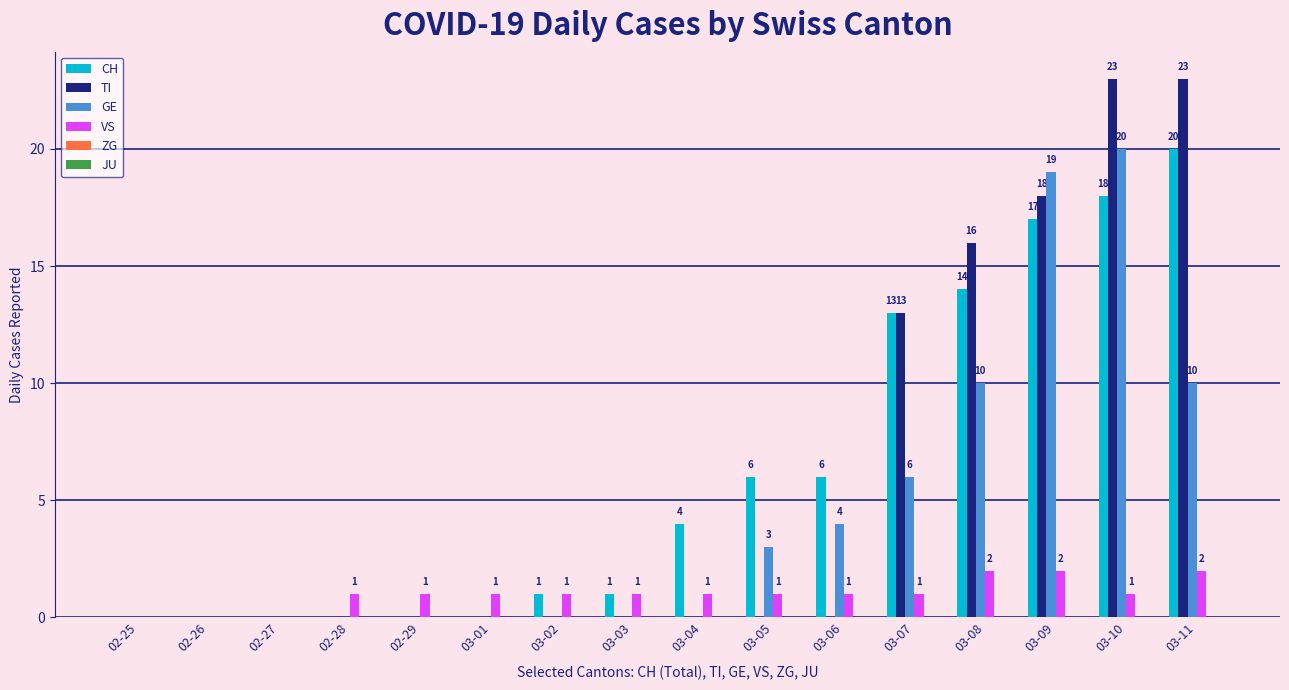

Between 03-01 and 03-11, which series saw the biggest shift?

TI